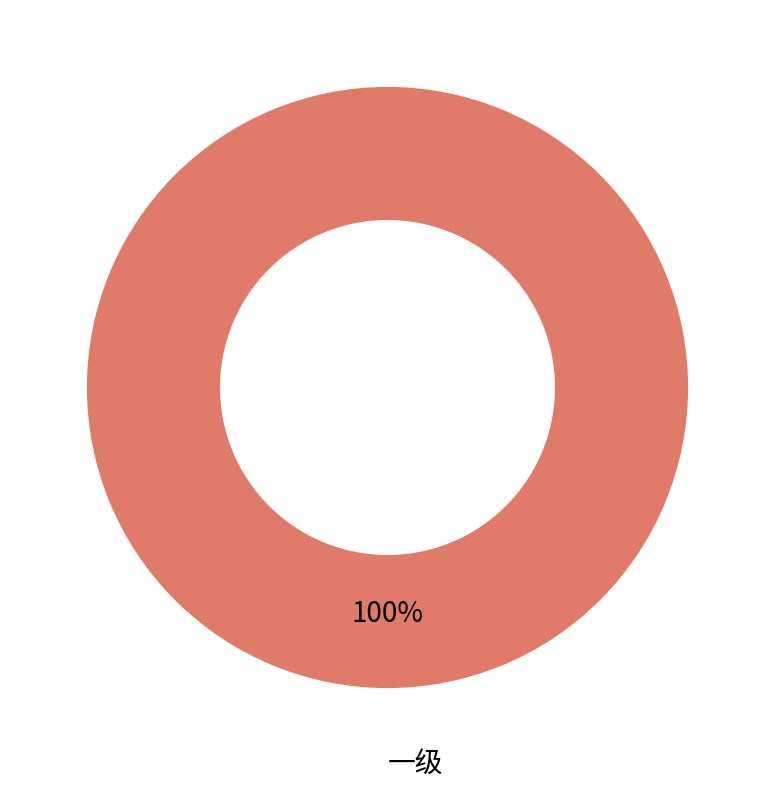

True or false: 一级 accounts for 100% of the total.

True